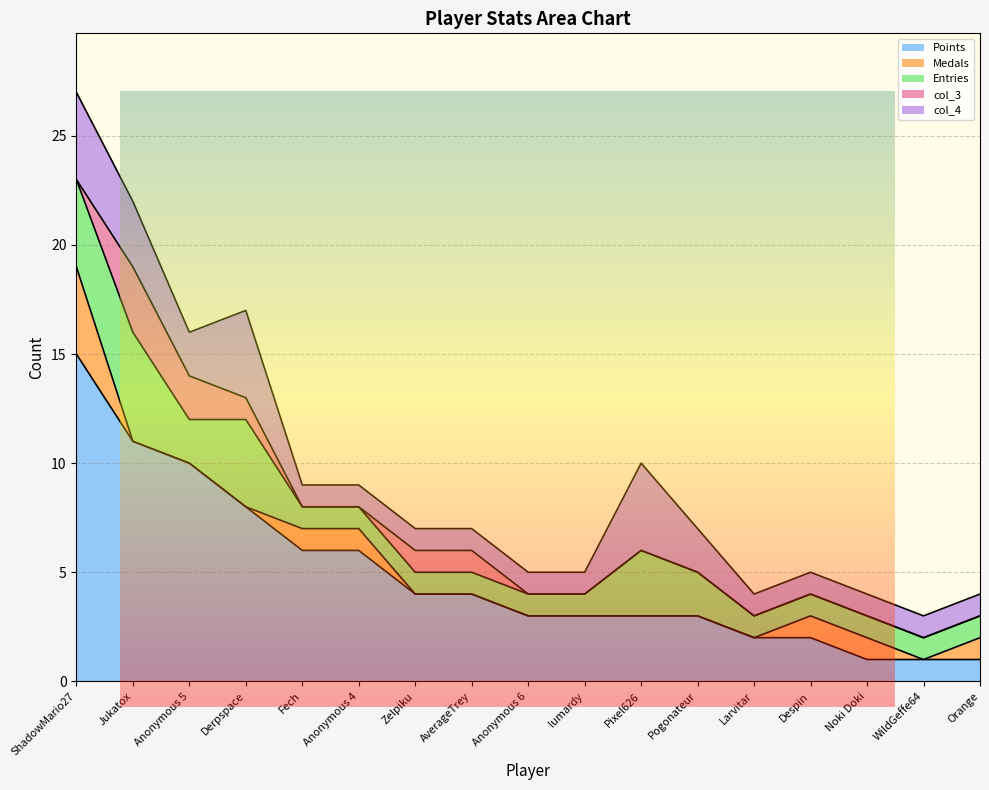

How many lines are shown in the chart?

5